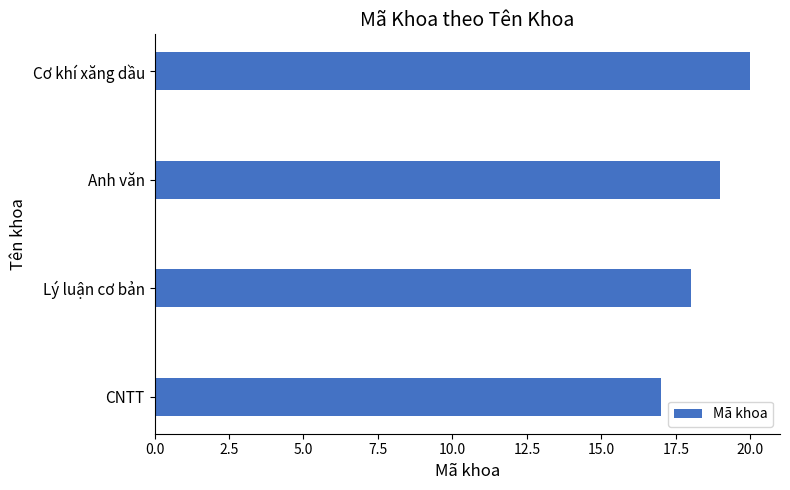

How many series are shown in this chart?

1